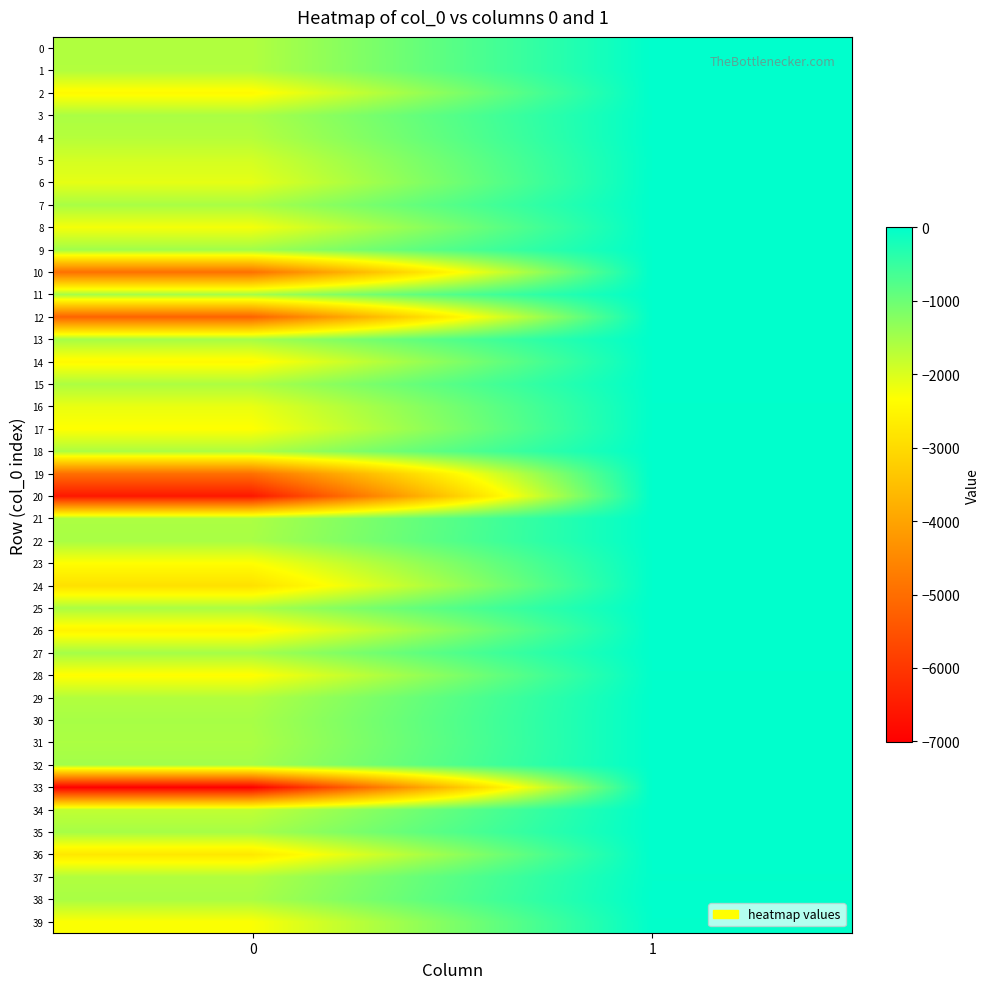

Reading left to right, extract all data points from this chart.

0: 0=-1627	1=-1
1: 0=-1631	1=-2
2: 0=-2433	1=0
3: 0=-1567	1=-11
4: 0=-1666	1=-3
5: 0=-1942	1=-13
6: 0=-2107	1=-5
7: 0=-1550	1=-6
8: 0=-2247	1=0
9: 0=-1478	1=-9
10: 0=-4947	1=0
11: 0=-1518	1=-4
12: 0=-5200	1=-8
13: 0=-1514	1=-5
14: 0=-2444	1=-10
15: 0=-1585	1=-7
16: 0=-2148	1=-15
17: 0=-2349	1=-7
18: 0=-1586	1=-3
19: 0=-4976	1=0
20: 0=-6580	1=-2
21: 0=-1584	1=-4
22: 0=-1548	1=-3
23: 0=-2348	1=-11
24: 0=-2889	1=-8
25: 0=-1562	1=-2
26: 0=-2532	1=-1
27: 0=-1514	1=-3
28: 0=-2374	1=-16
29: 0=-1633	1=-5
30: 0=-1541	1=-4
31: 0=-1578	1=-2
32: 0=-1498	1=-5
33: 0=-7013	1=0
34: 0=-1773	1=-3
35: 0=-1528	1=-3
36: 0=-2746	1=0
37: 0=-1628	1=-16
38: 0=-1552	1=-3
39: 0=-2310	1=-16